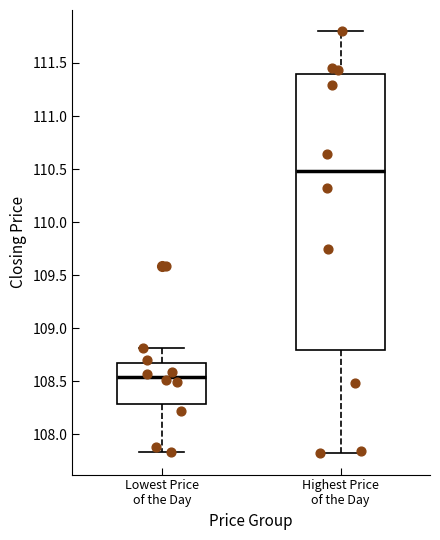

Where is the lower edge of the box for Lowest Price of the Day on the y-axis? The values are not printed on the chart, so give them approximately, as read against the axis.

108.30